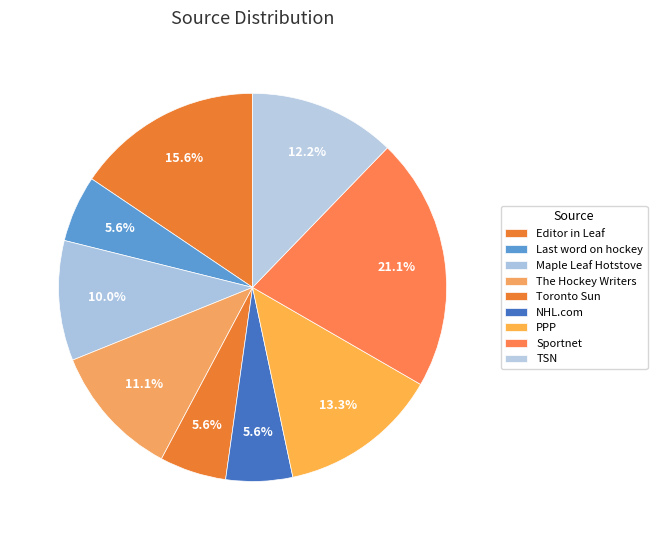

Count the number of slices in the pie.

9